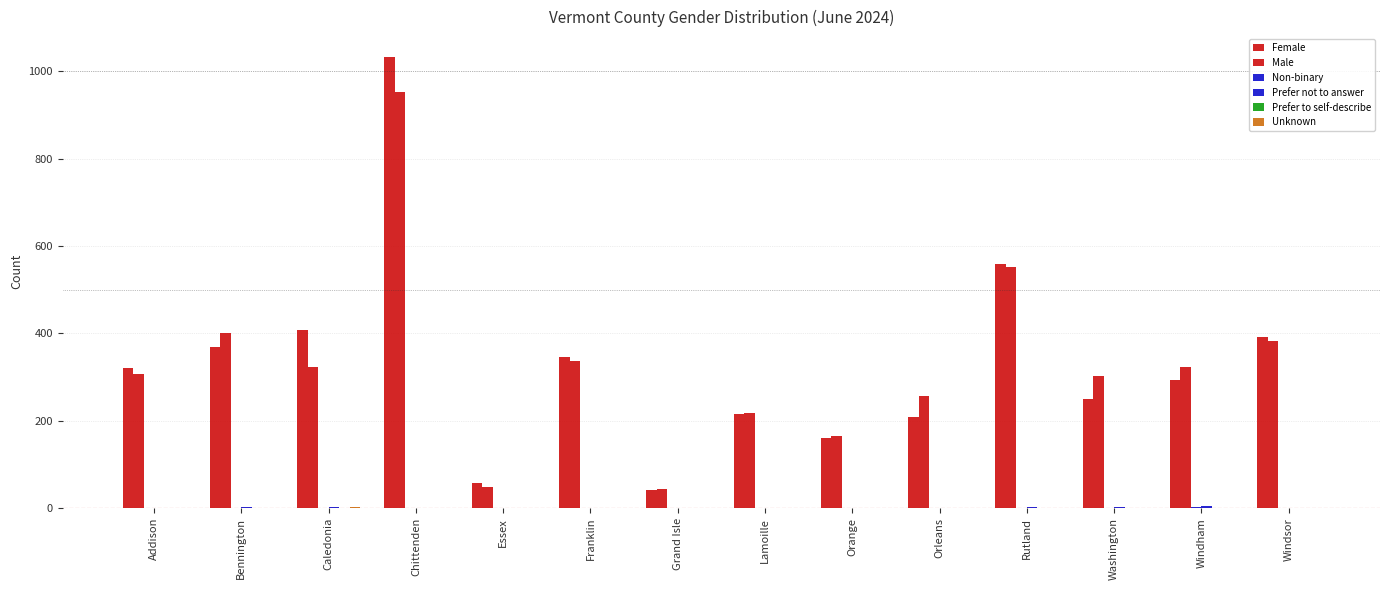

Reading left to right, list all the values displayed in this chart.

Female: 322	369	407	1033	57	347	42	215	161	210	559	251	294	392
Male: 307	400	324	953	48	338	43	217	166	258	552	302	324	382
Non-binary: 0	0	0	1	0	0	0	0	0	0	0	0	3	1
Prefer not to answer: 1	3	2	1	0	0	0	1	0	1	4	3	5	1
Prefer to self-describe: 0	0	0	1	0	0	0	0	0	0	0	1	1	0
Unknown: 0	0	2	0	0	0	0	0	0	0	0	0	0	0